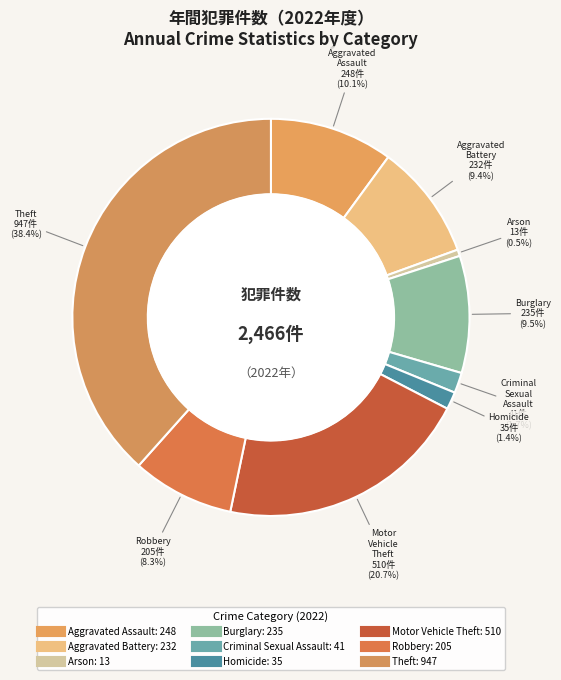

Is Arson the majority of the pie?

No